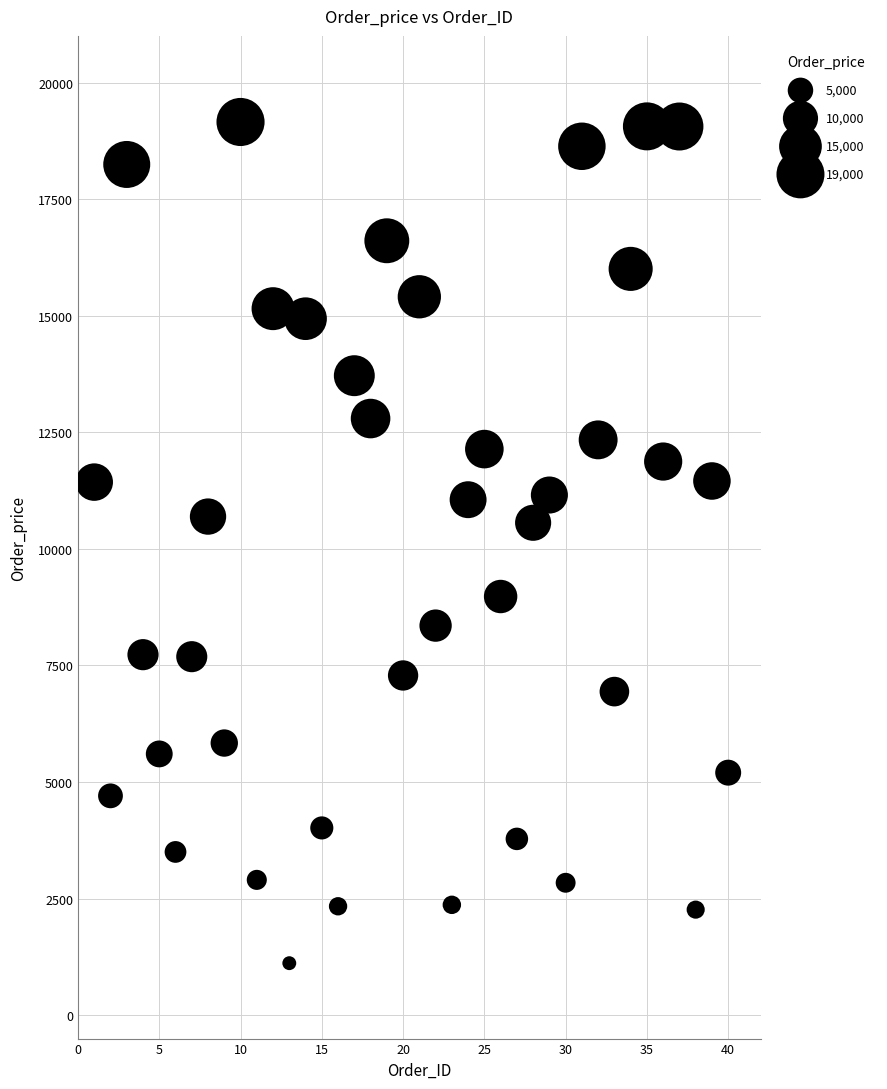

What is the range of X values (max minus min)?

39